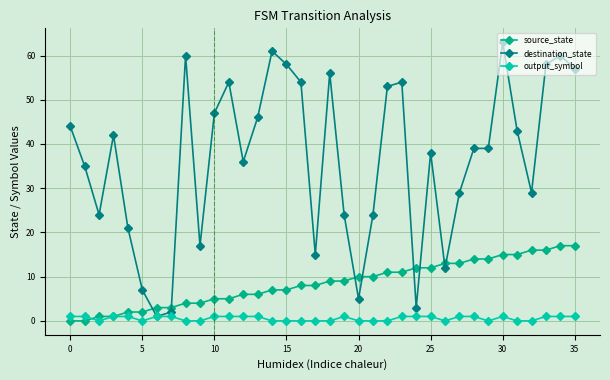

Which series has the widest spread of values?

destination_state